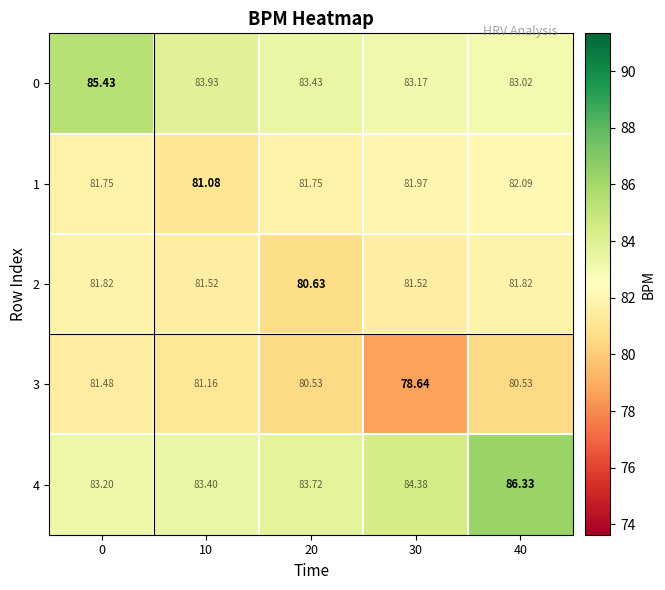

How many series are shown in this chart?

5